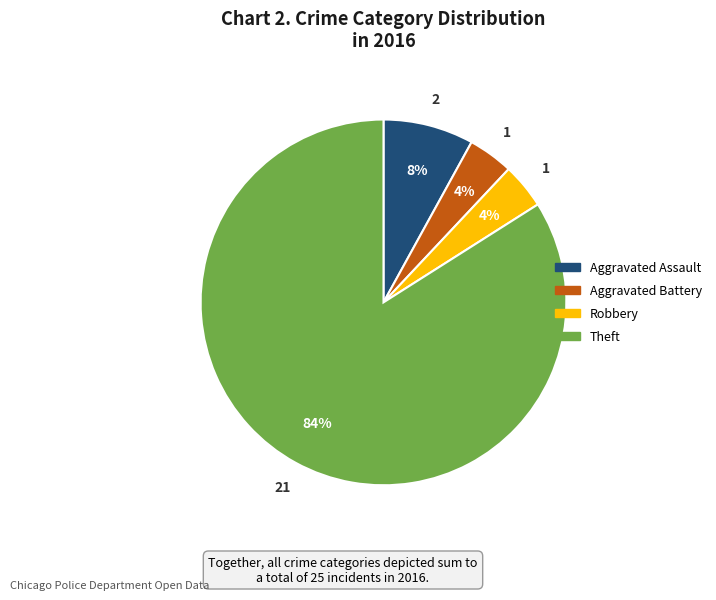

To the nearest percent, what is the difference between the largest and smallest slice percentages?

80%